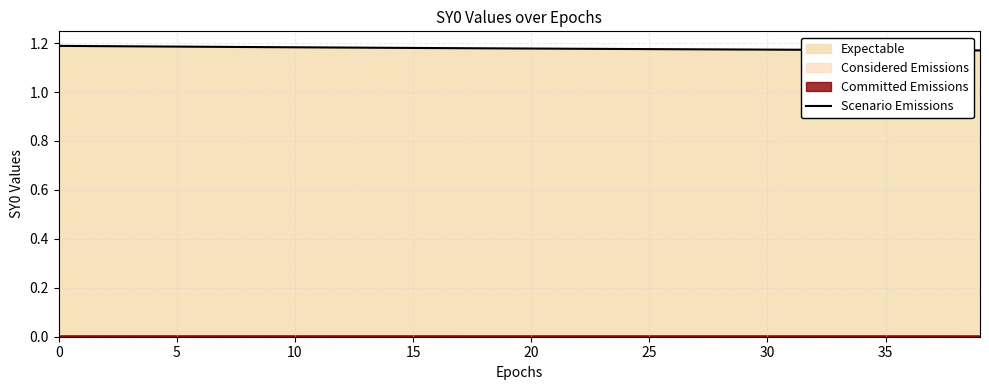

Is it true that the value at 33 is 1.7?

False